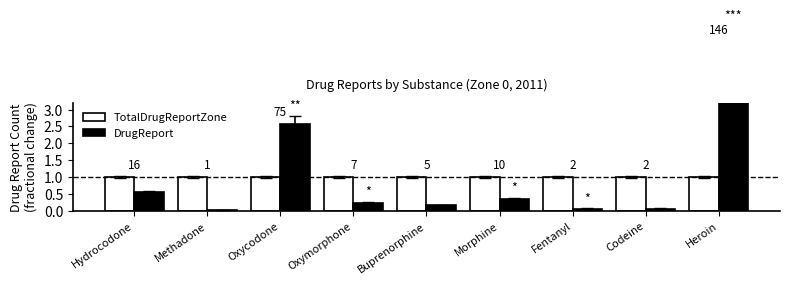

Read the TotalDrugReportZone value at Buprenorphine.

1.0